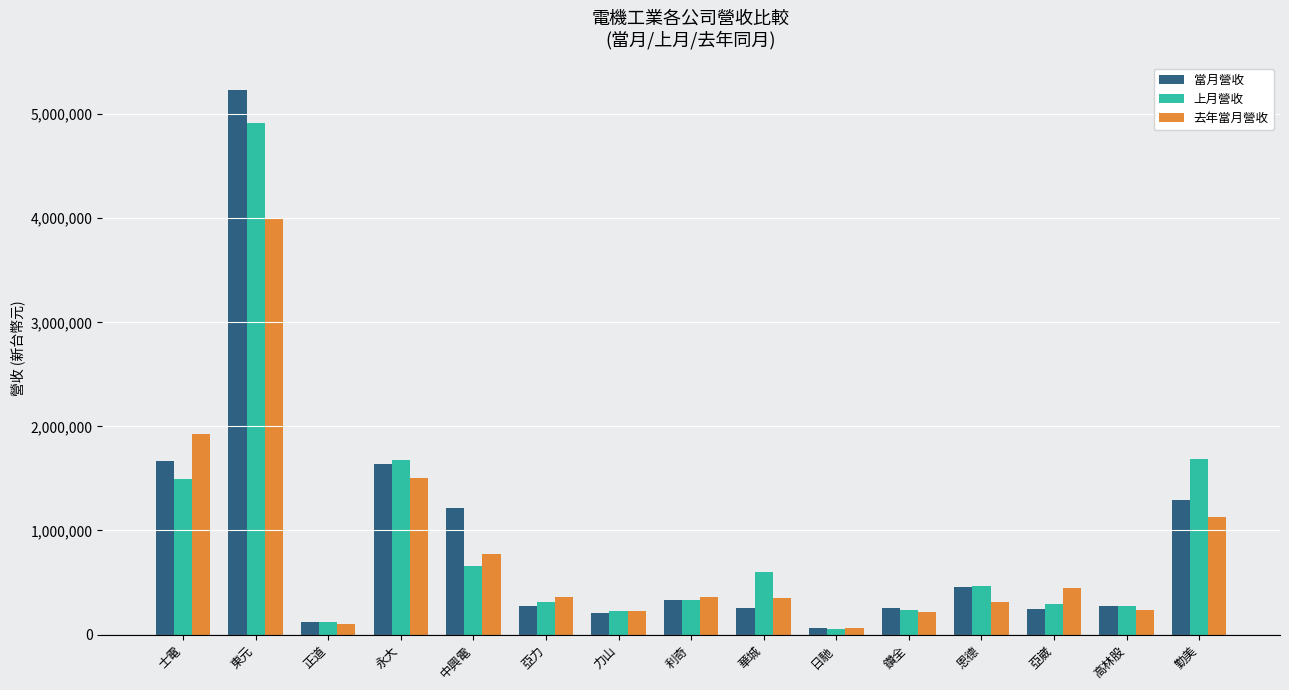

Which series has the largest range (max minus min)?

當月營收